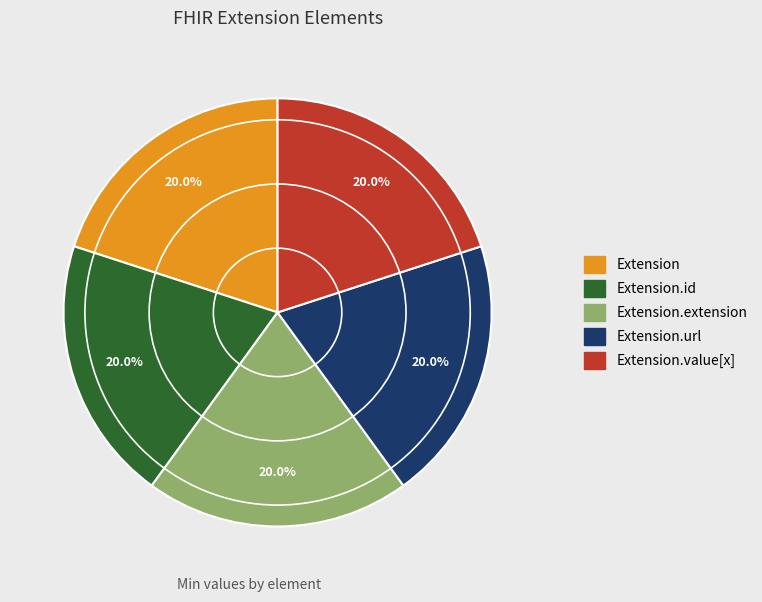

Count the number of slices in the pie.

5